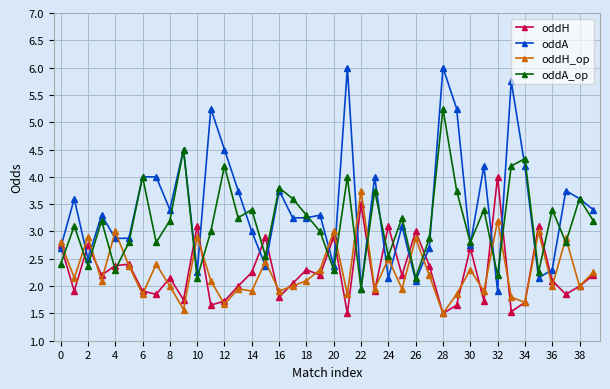

What is the highest value of the oddA series?

6.0